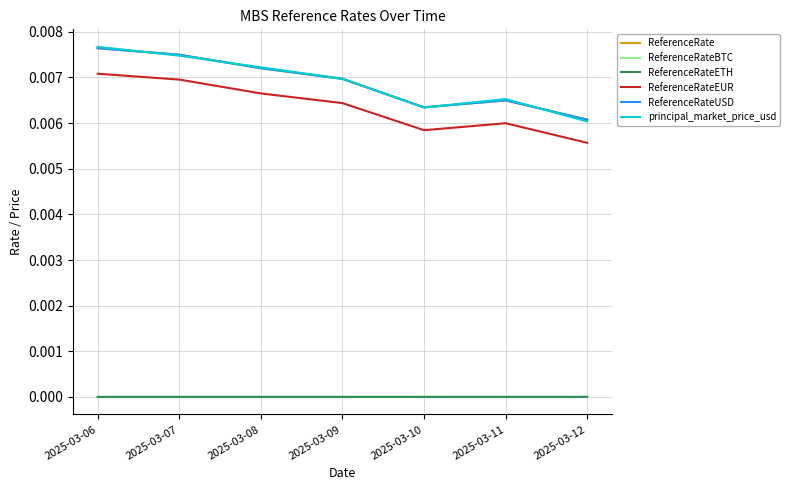

List the labels in order of ReferenceRateETH value, largest first.

2025-03-11, 2025-03-06, 2025-03-07, 2025-03-08, 2025-03-09, 2025-03-12, 2025-03-10